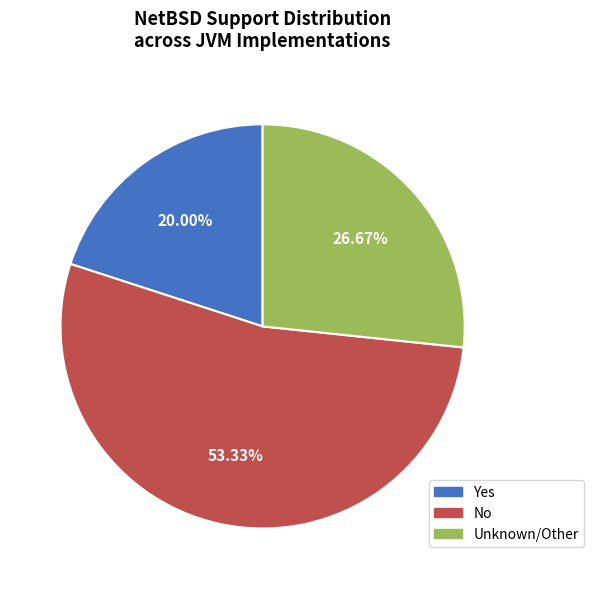

Is No the majority of the pie?

Yes